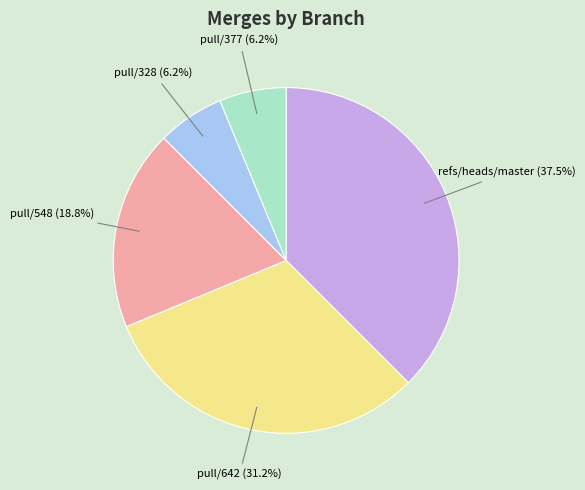

Which has a higher value, refs/heads/master or pull/642?

refs/heads/master